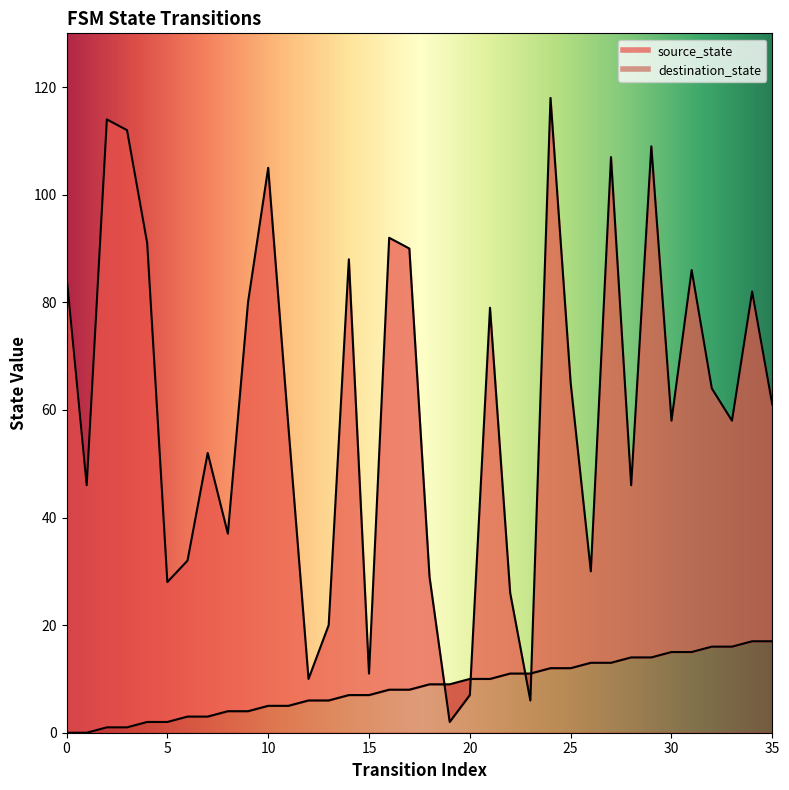

How many times do source_state and destination_state cross each other?

4